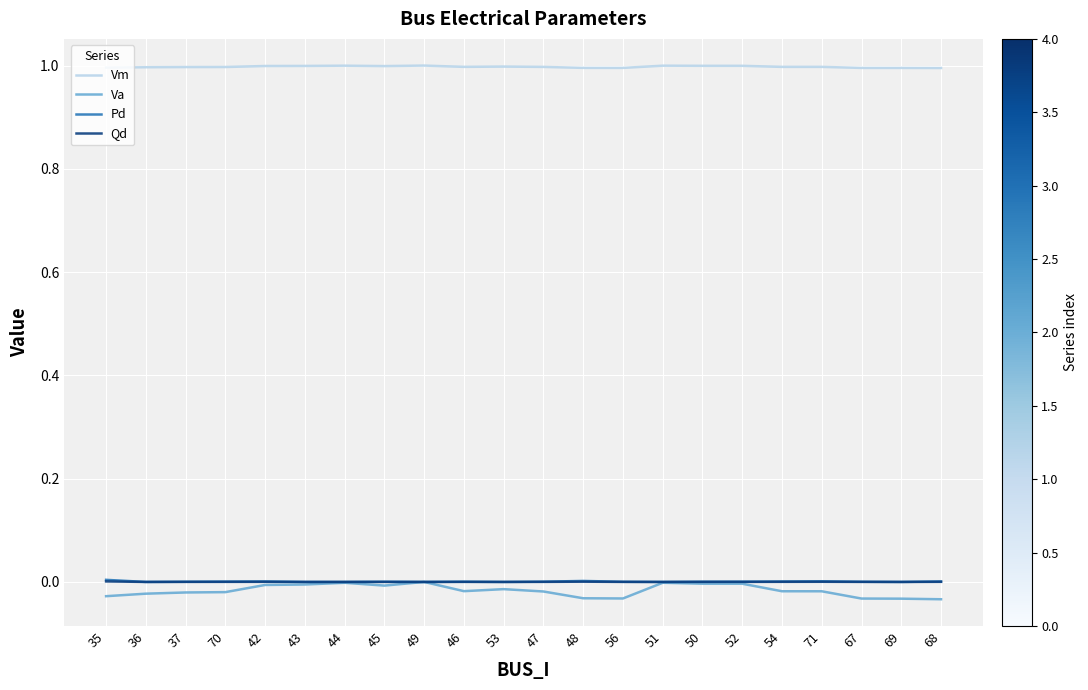

What is the total value across all series at 44?

1.0